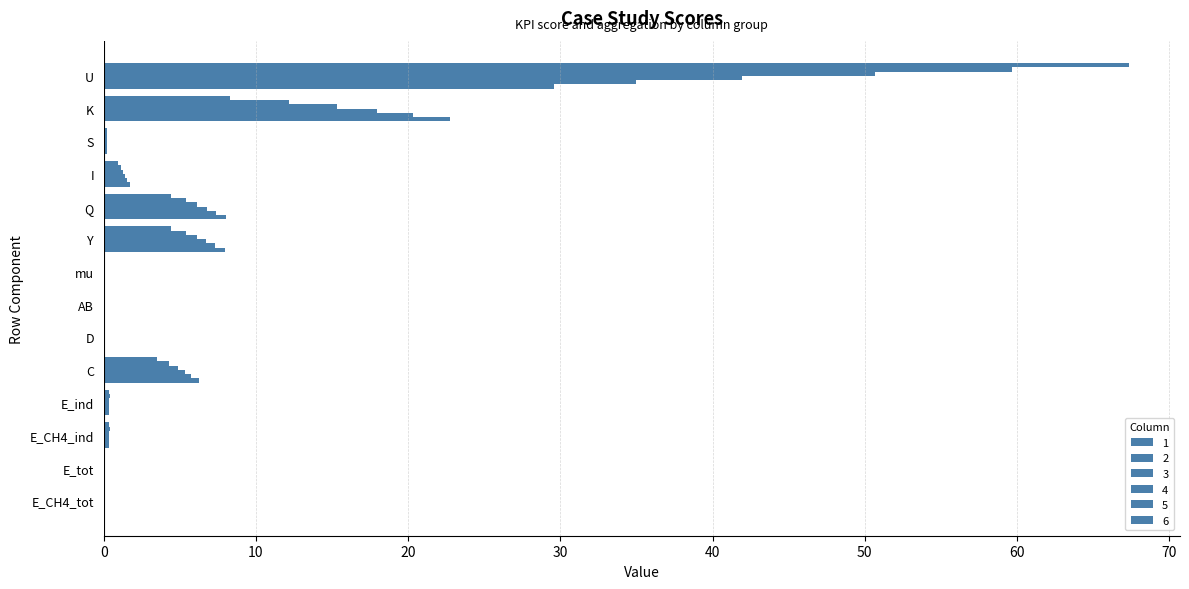

How many distinct data groups are displayed?

6